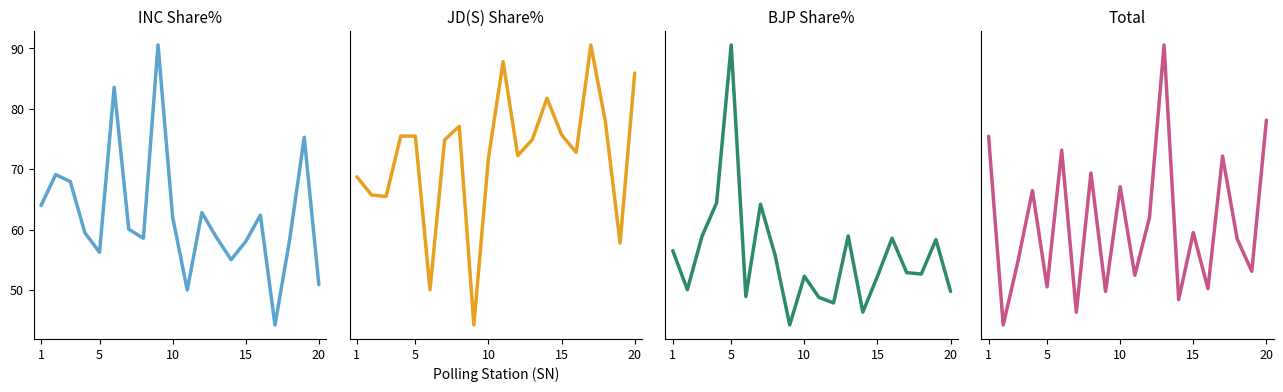

Reading left to right, list all the values displayed in this chart.

INC Share%: 64.0	69.1	67.9	59.5	56.2	83.5	60.1	58.6	90.5	62.1	50.0	62.8	58.7	55.0	58.0	62.4	44.2	58.3	75.3	50.9
JD(S) Share%: 30.2	27.4	27.2	36.2	36.2	13.3	35.7	37.7	8.0	33.0	47.4	33.3	35.7	41.9	36.4	33.8	49.9	38.3	20.3	45.7
BJP Share%: 2.1	1.3	2.4	3.1	6.6	1.1	3.1	2.0	0.5	1.6	1.1	1.0	2.4	0.8	1.6	2.4	1.6	1.6	2.4	1.2
Total: 852.0	317.0	496.0	698.0	425.0	813.0	353.0	748.0	412.0	709.0	458.0	621.0	1111.0	389.0	579.0	420.0	796.0	561.0	469.0	898.0